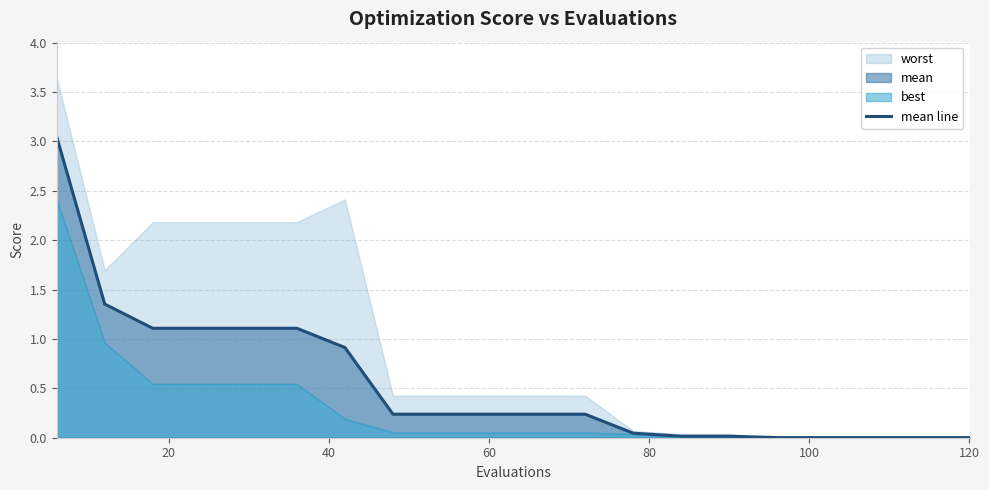

The value of mean line at 120 is 0.0. True or false?

True